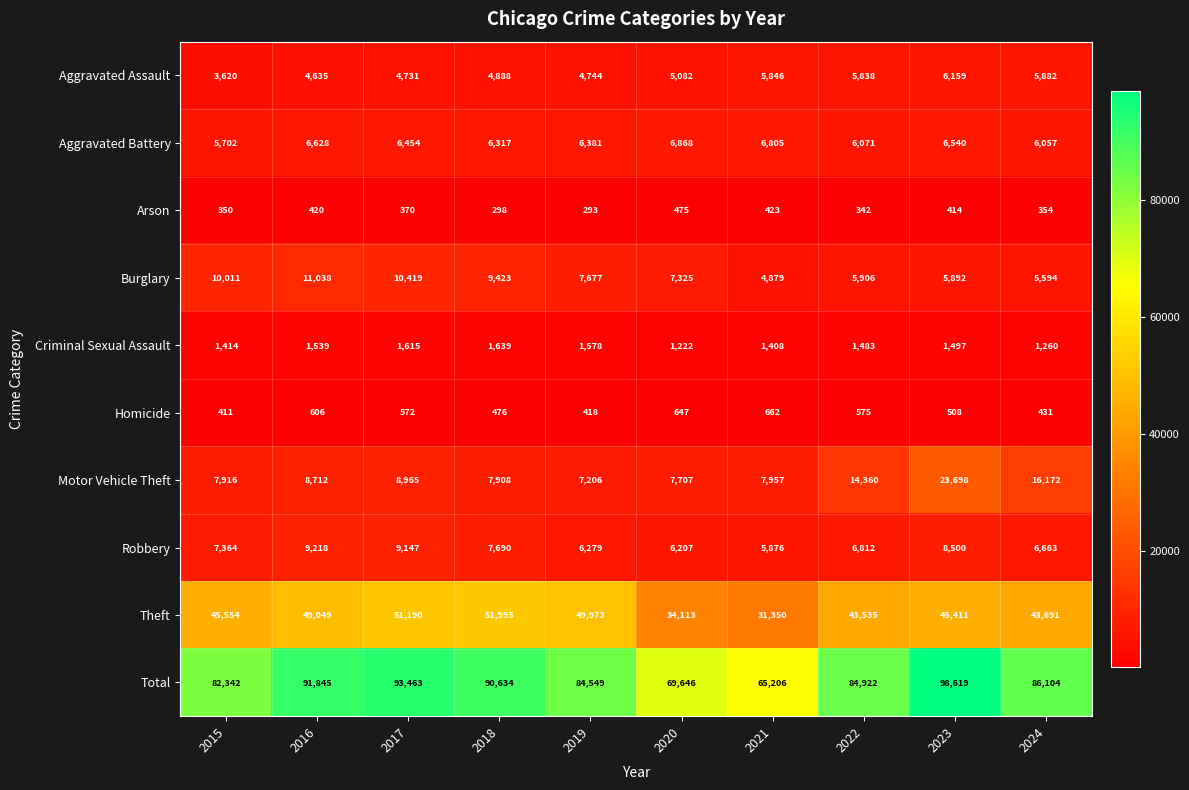

Which label corresponds to the smallest value in the chart?

2019